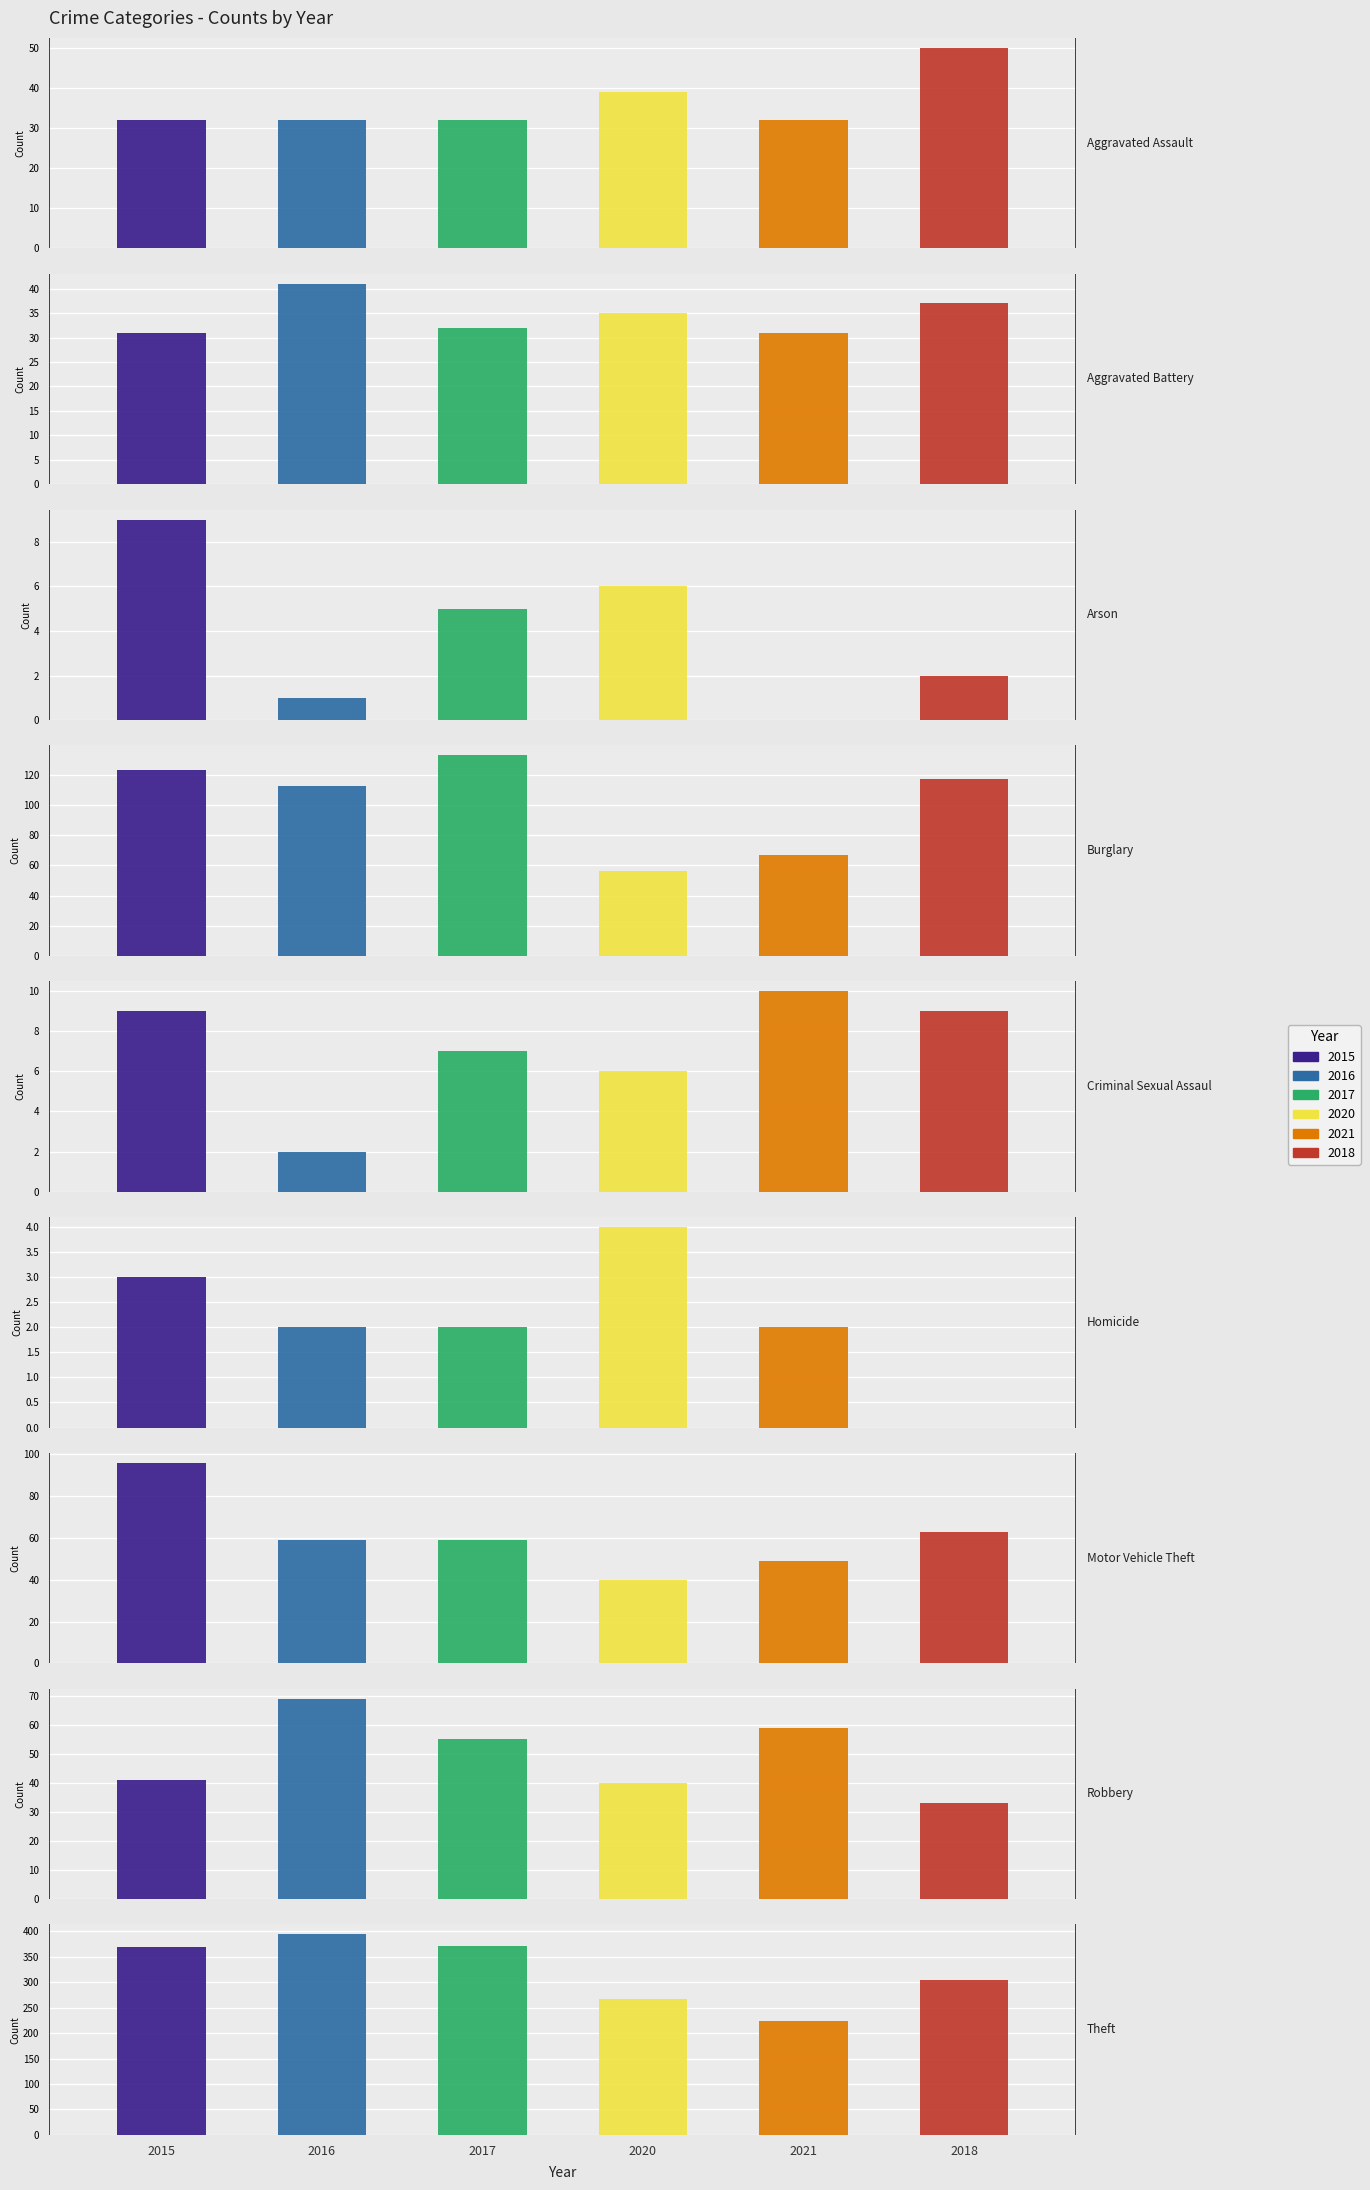

What is the difference between the 2018 values at Arson and Motor Vehicle Theft?

61